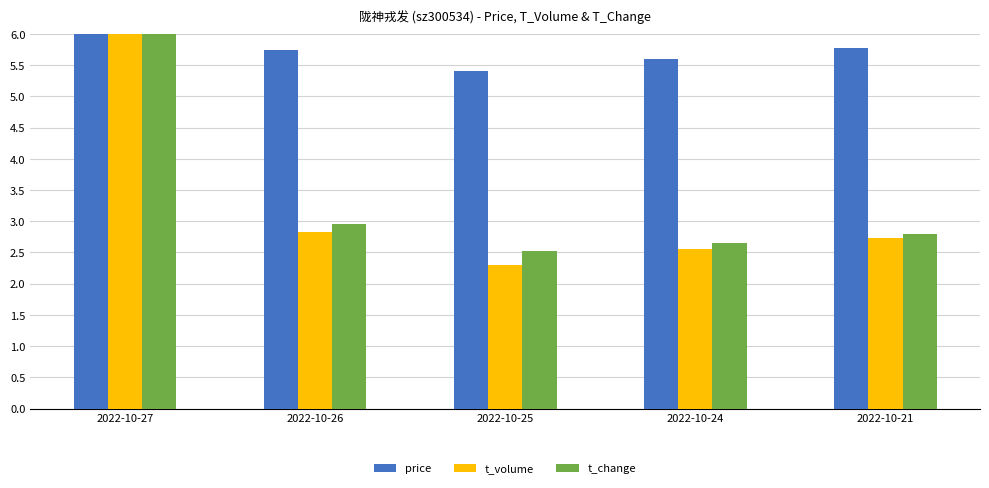

How many bars are there in total?

15